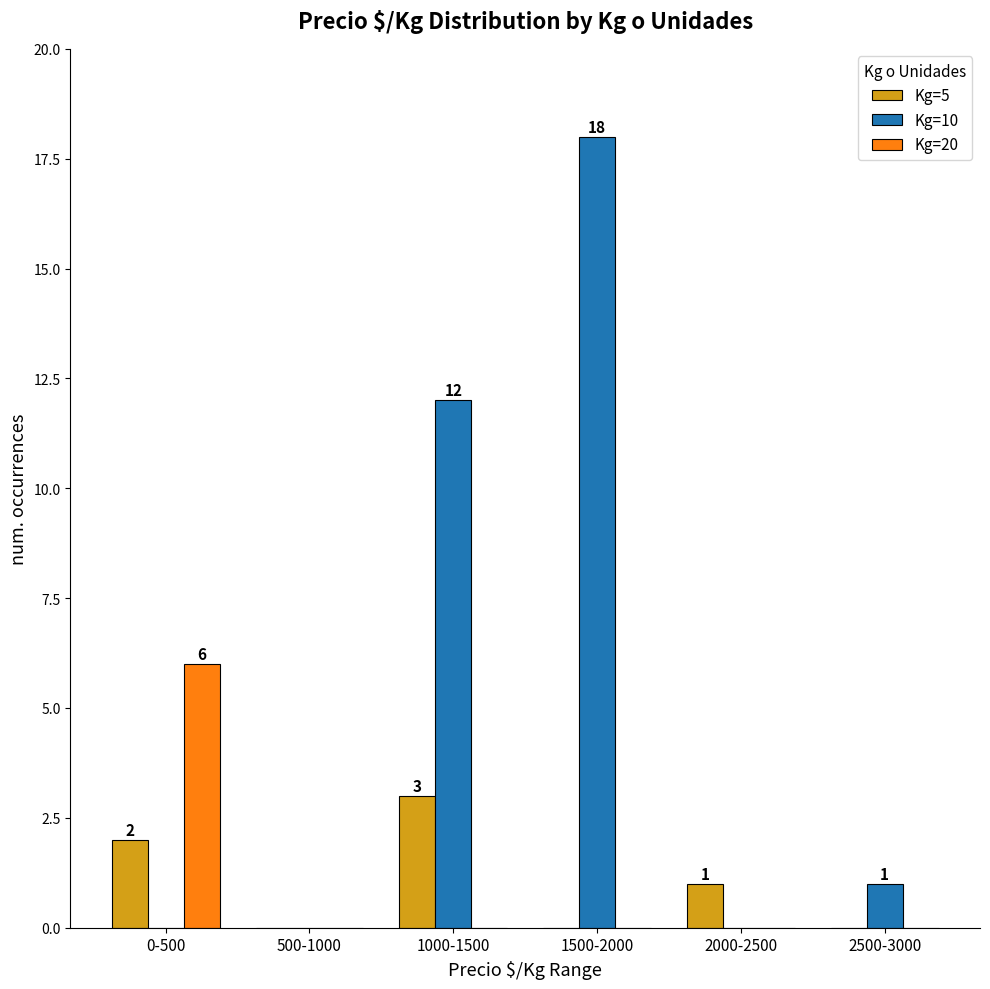

How many categories are shown in the chart?

6